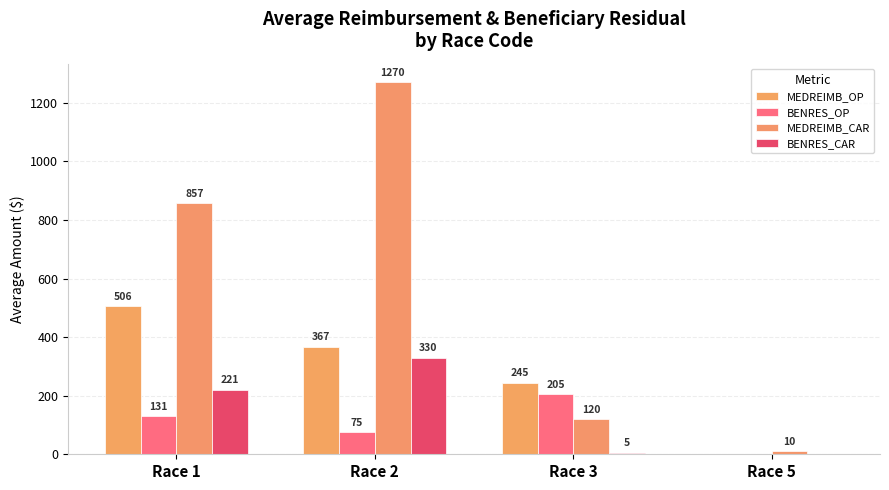

What is the total value across all series at Race 1?

1714.4